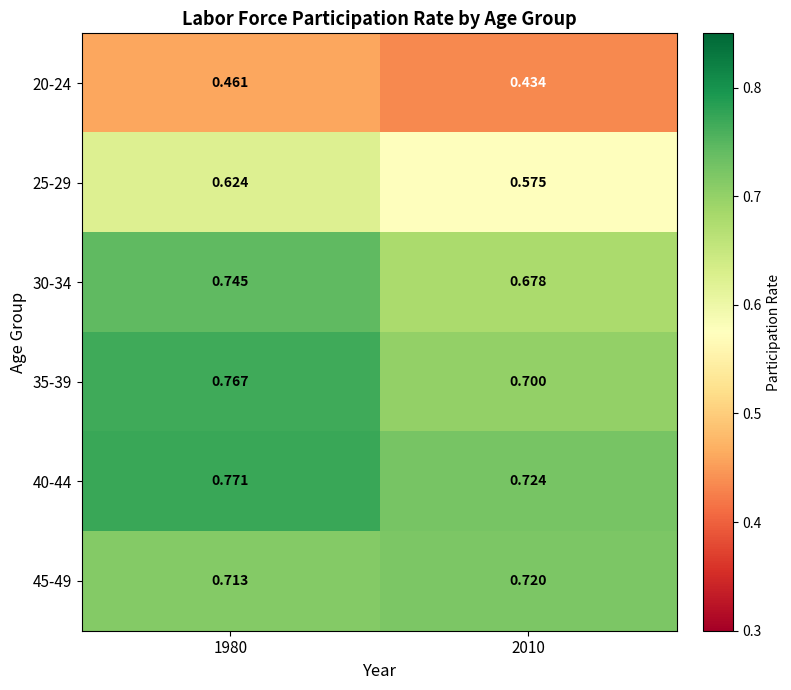

Is the value of 25-29 at 2010 greater than the value of 20-24 at 1980?

Yes